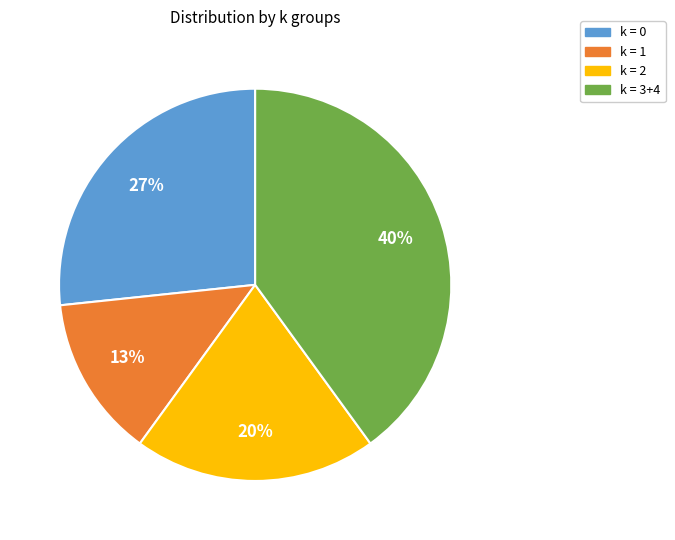

Is k = 3+4 the majority of the pie?

No